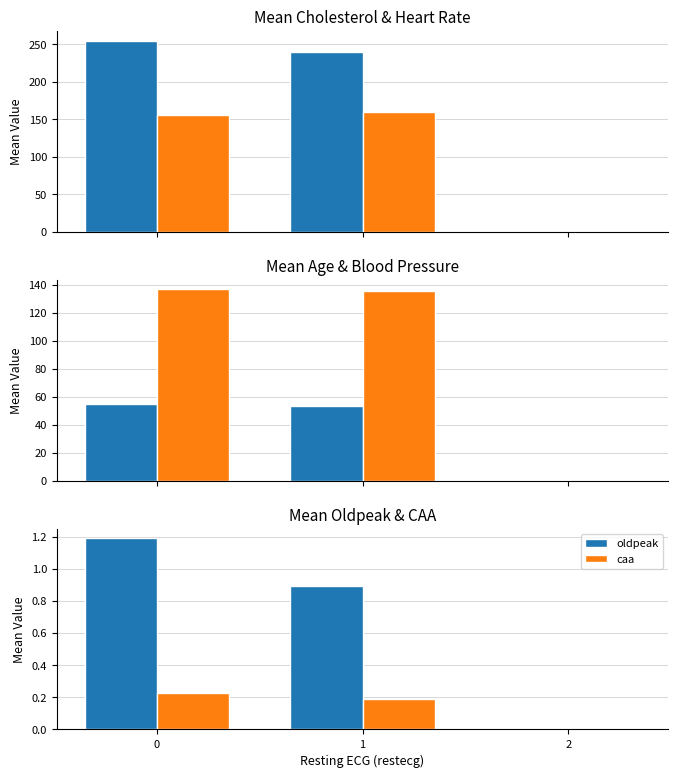

Reading left to right, what are all the values shown in this chart?

chol: 254.8	240.2	0.0
thalachh: 156.2	160.1	0.0
age: 54.9	53.7	0.0
trtbps: 136.7	135.6	0.0
oldpeak: 1.2	0.9	0.0
caa: 0.2	0.2	0.0